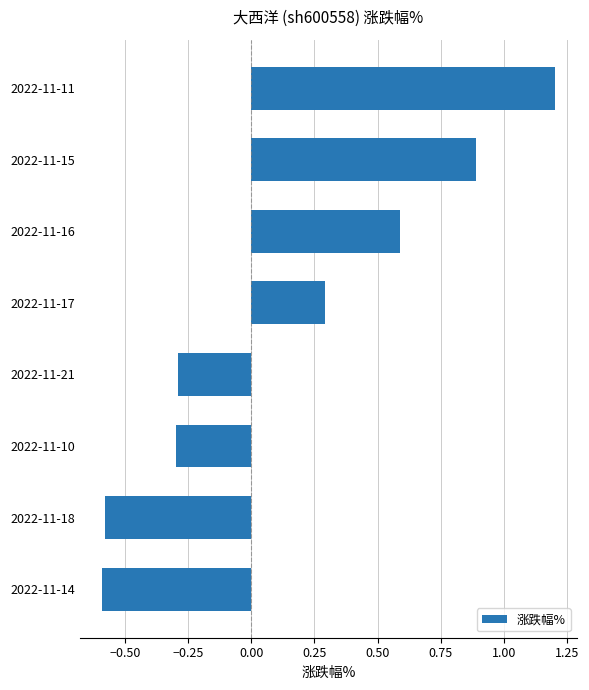

Is it true that the value at 2022-11-16 is 0.6?

True